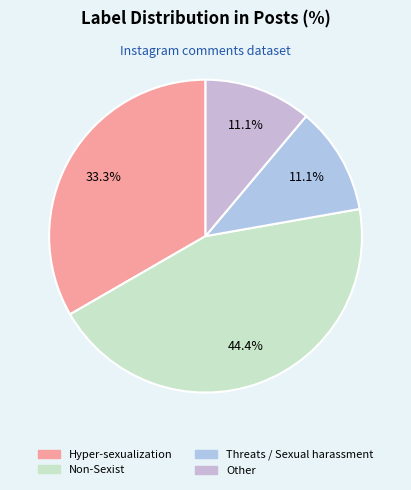

Between Threats / Sexual harassment and Hyper-sexualization, which is larger?

Hyper-sexualization